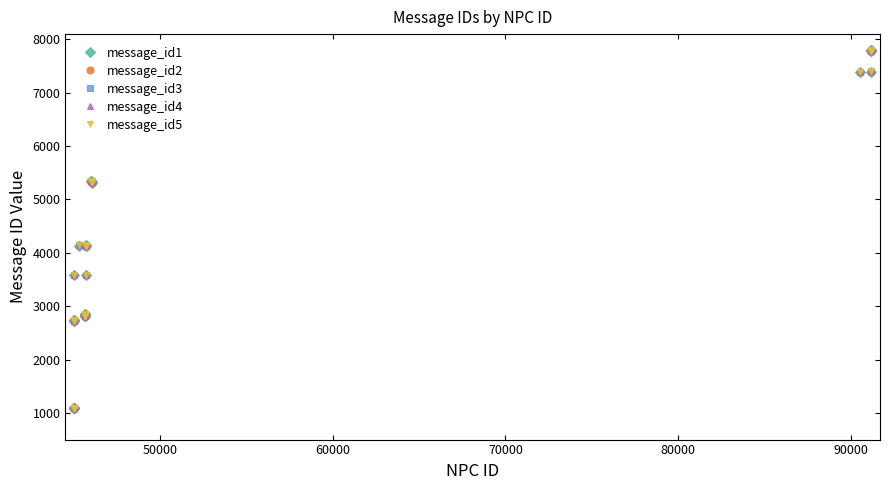

At how many categories does at least one series exceed 7485?

4